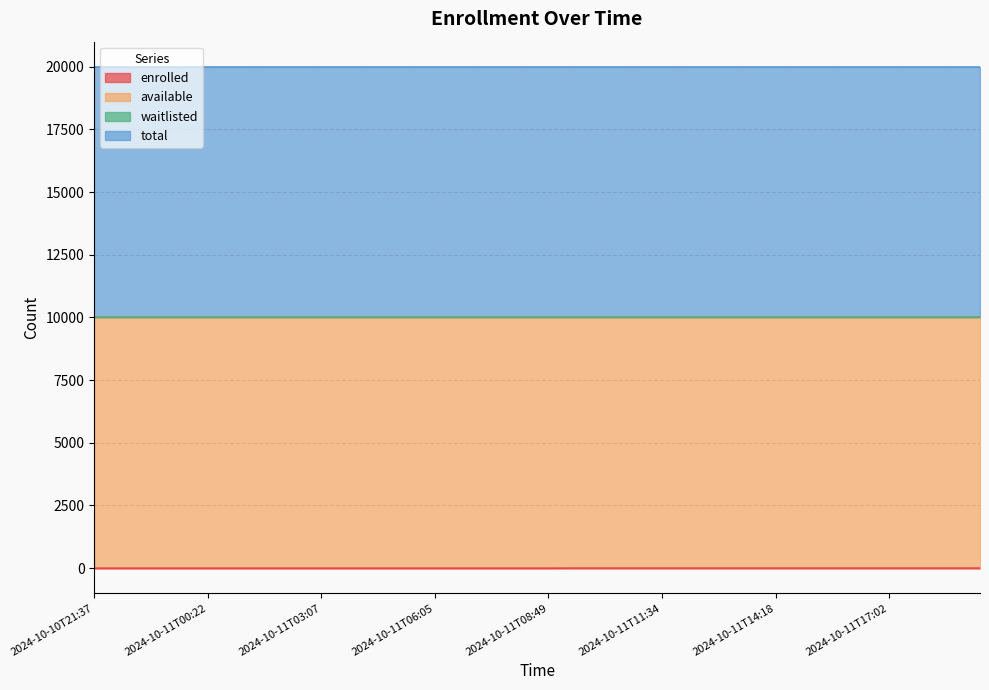

What are all the series names shown in the legend?

enrolled, available, waitlisted, total